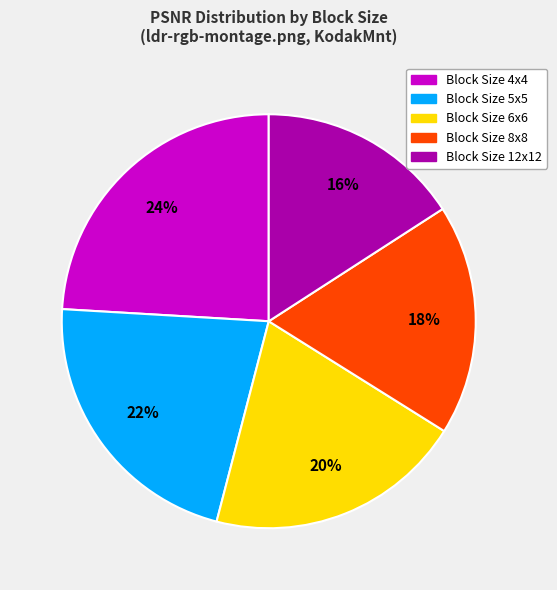

Does any single category account for the majority?

No